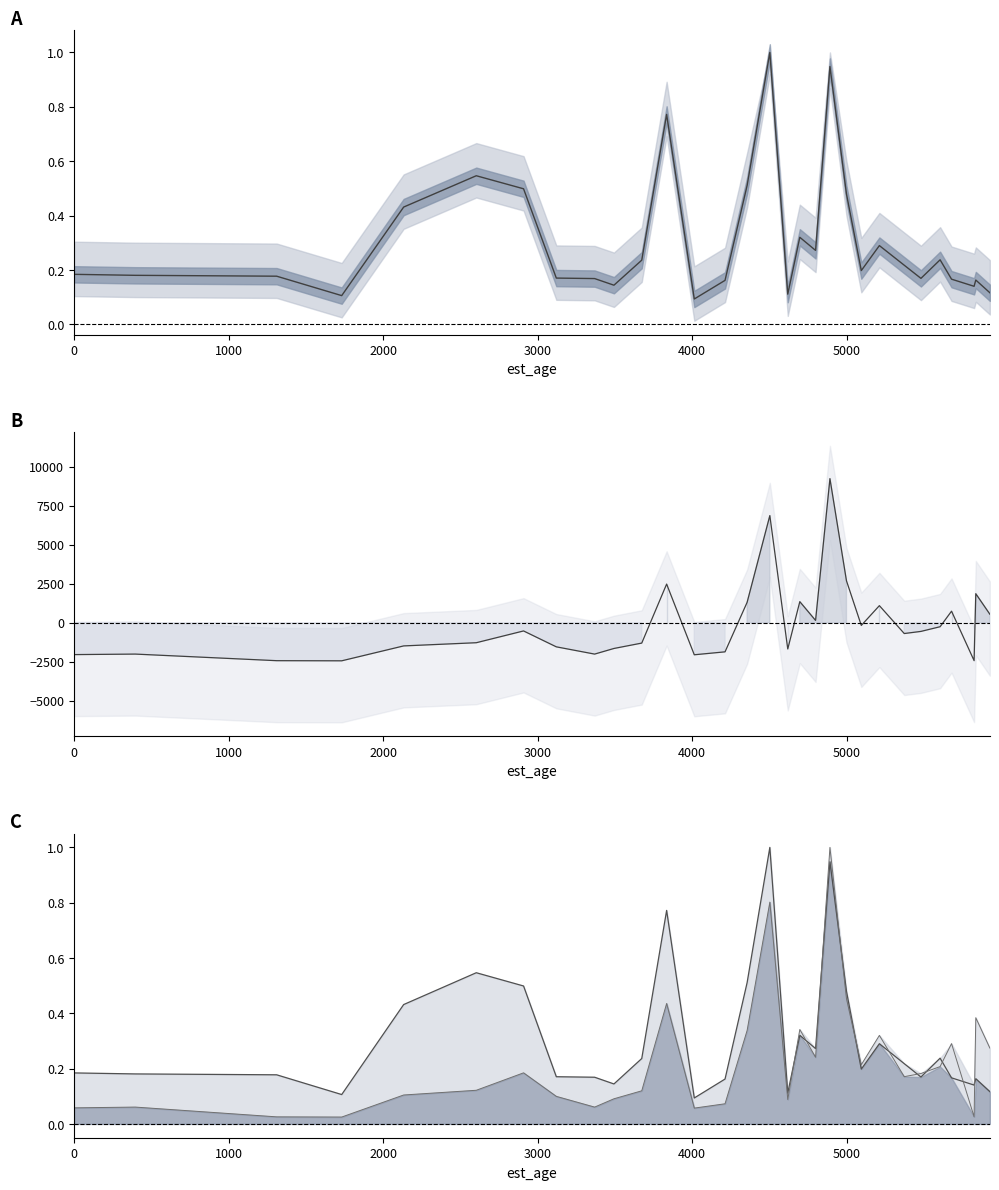

Which category has the lowest value in the influx series?

1732